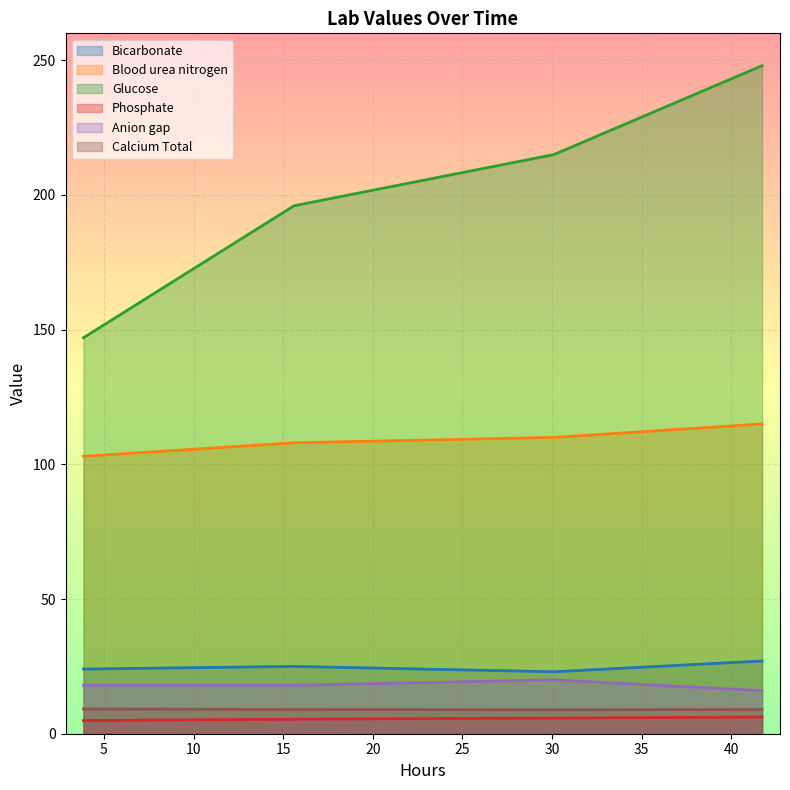

List the labels in order of Anion gap value, smallest first.

41.72555555555555, 3.858888888888889, 15.608888888888888, 30.108888888888888